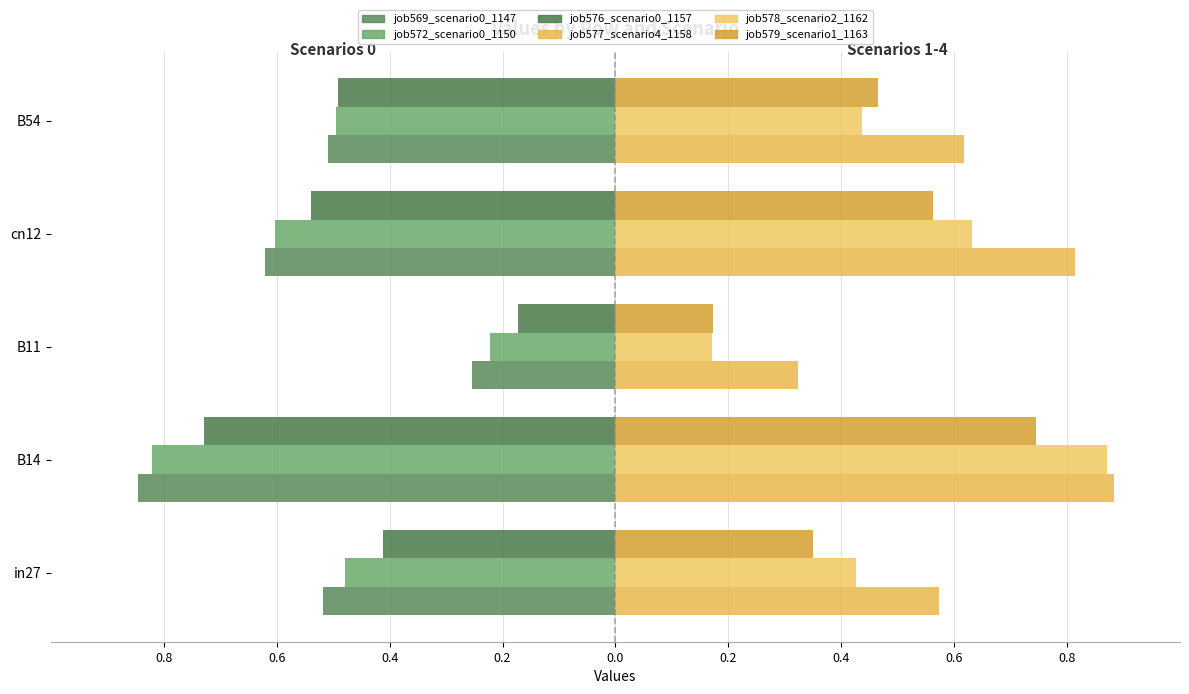

Which series has the largest total across all categories?

job577_scenario4_1158